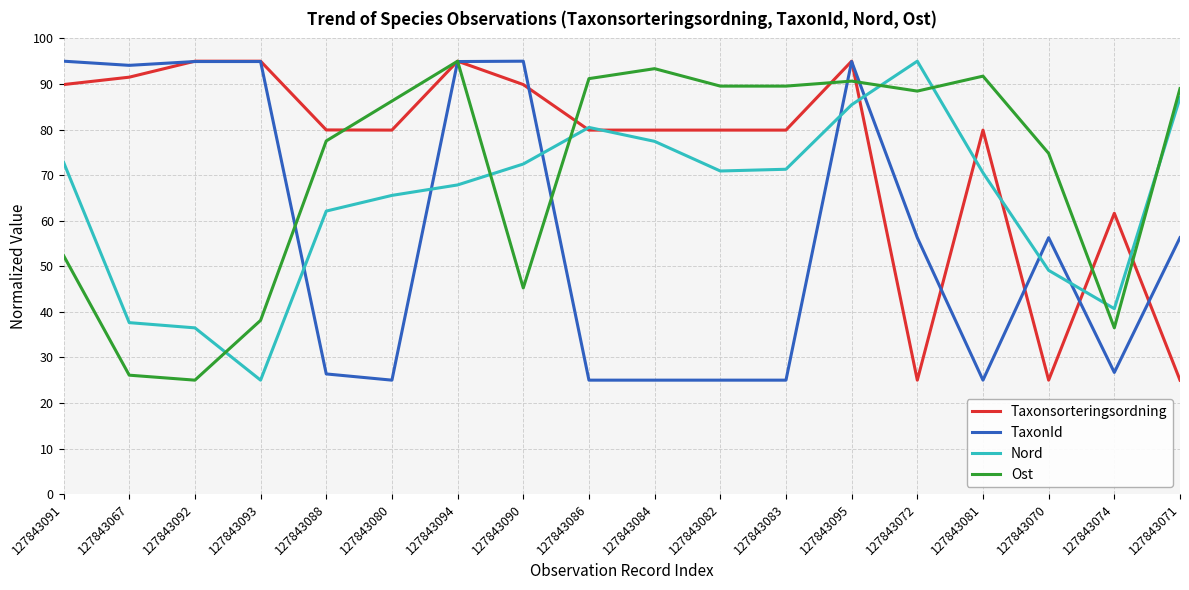

What is the smallest value displayed?

25.0